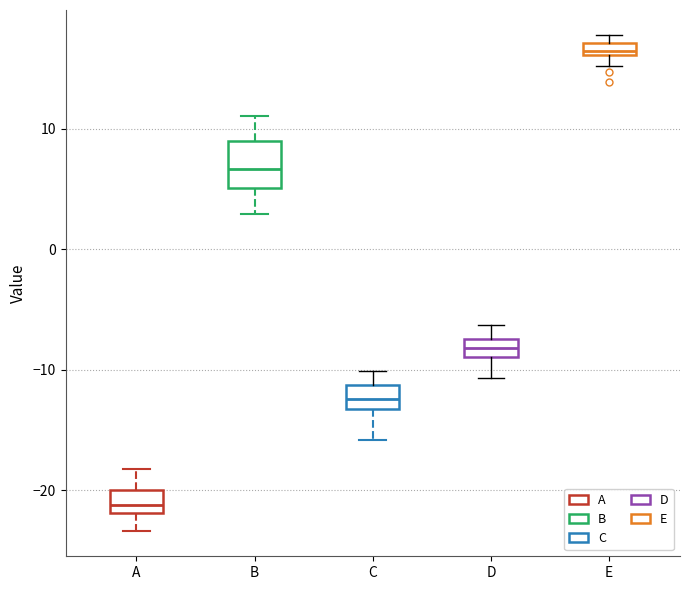

Which box is the tallest, from its lower edge to its upper edge?

B